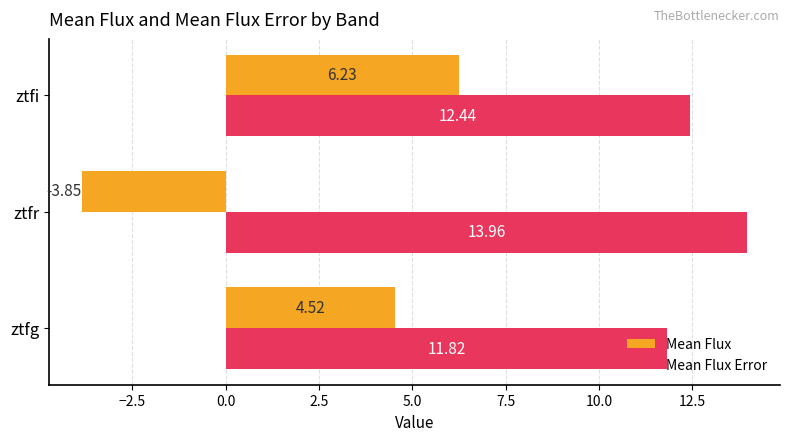

What are all the series names shown in the legend?

Mean Flux, Mean Flux Error